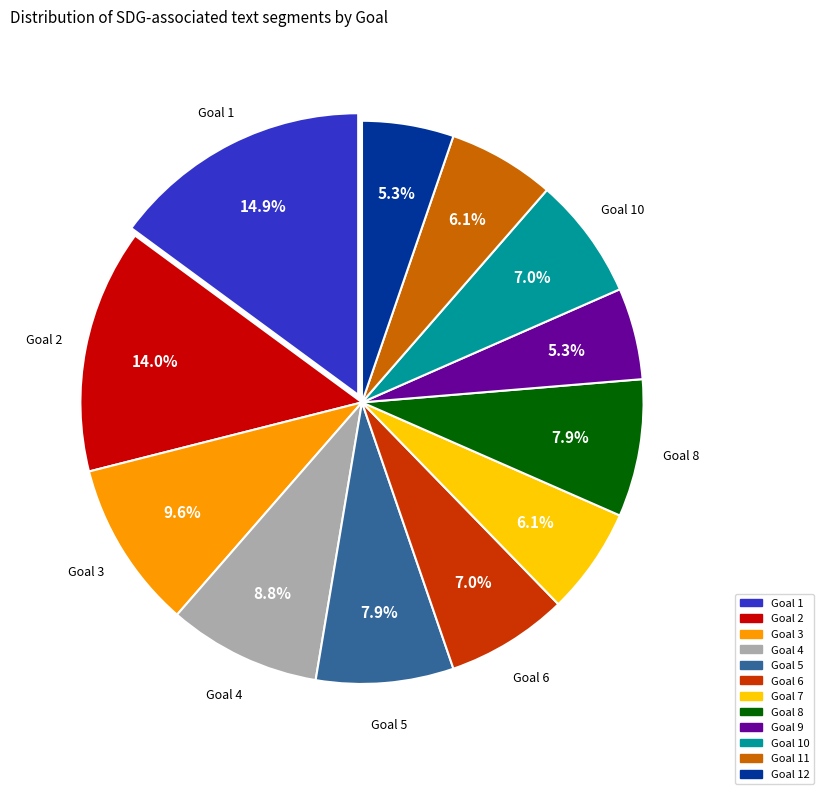

Does any single category account for the majority?

No